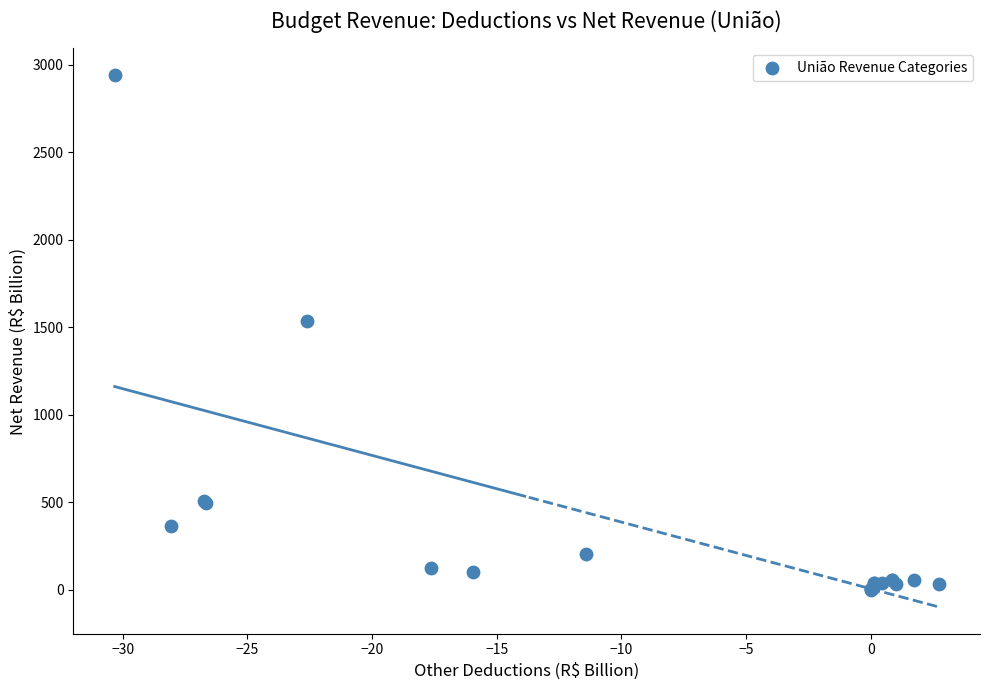

What Y value in the scatter plot is closest to 1470?

1535.7